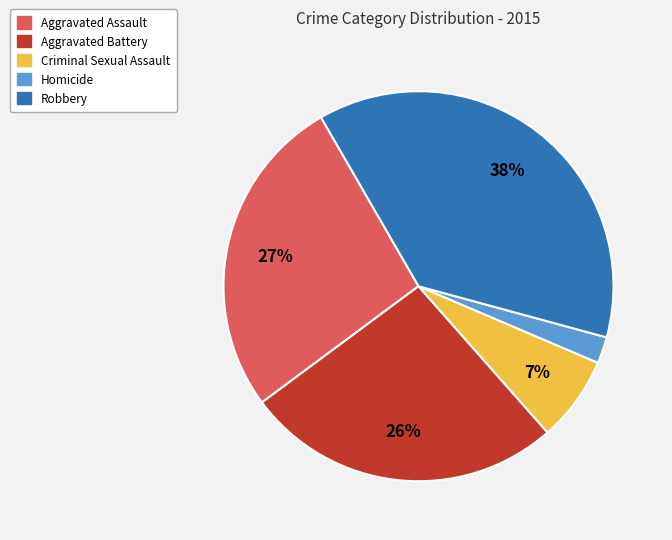

Which category has the biggest portion of the pie?

Robbery